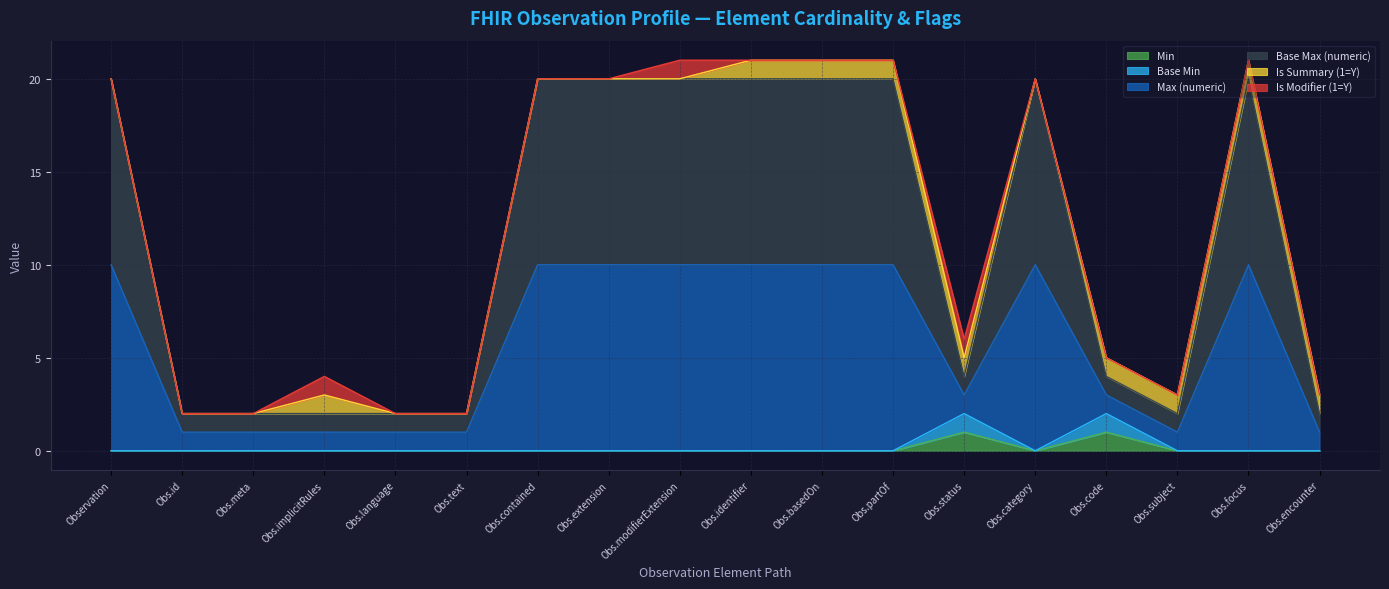

Is it true that Min equals 0 at Obs.partOf?

True